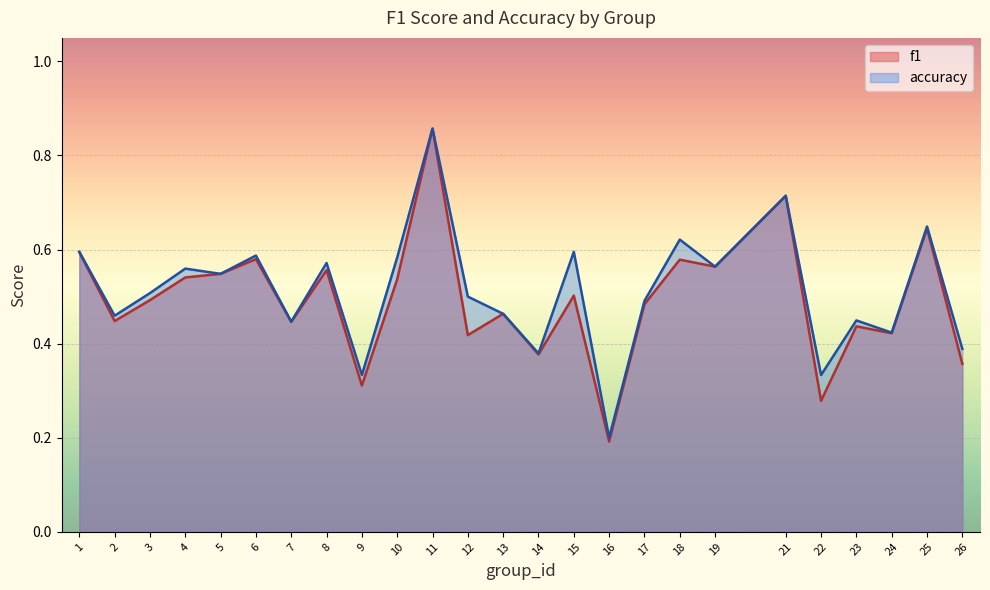

Does the chart display data point markers on the line(s)?

No